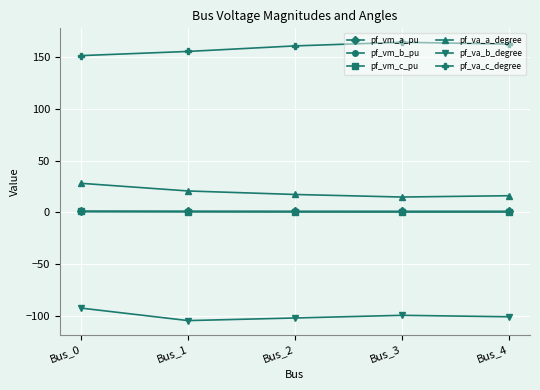

How many lines are shown in the chart?

6